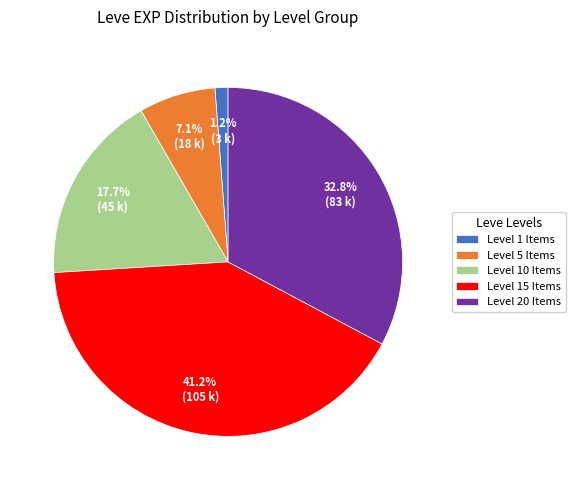

Which has a higher value, Level 5 Items or Level 1 Items?

Level 5 Items